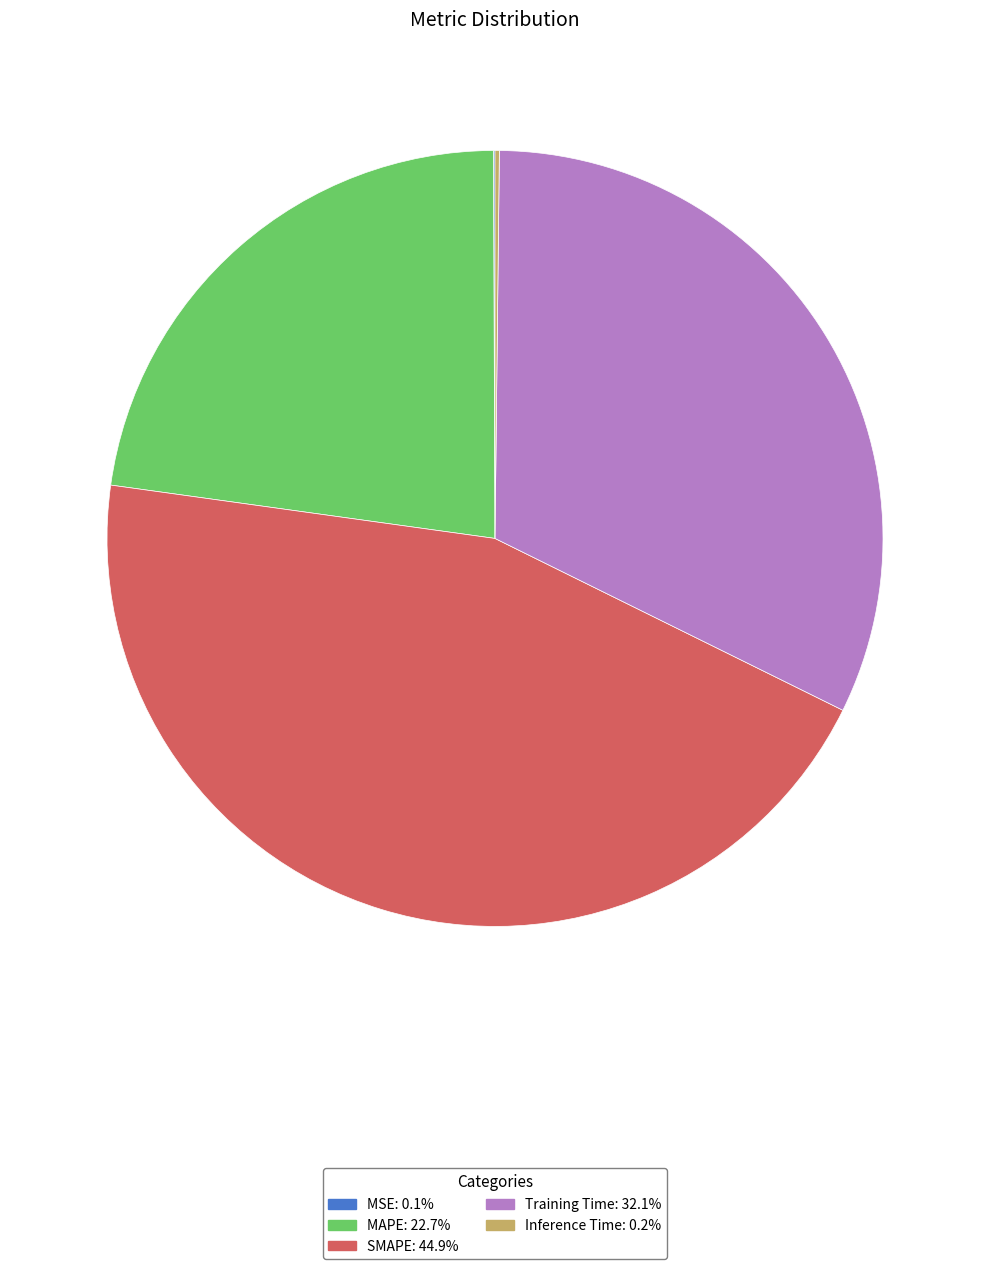

Is there a majority slice in this chart?

No